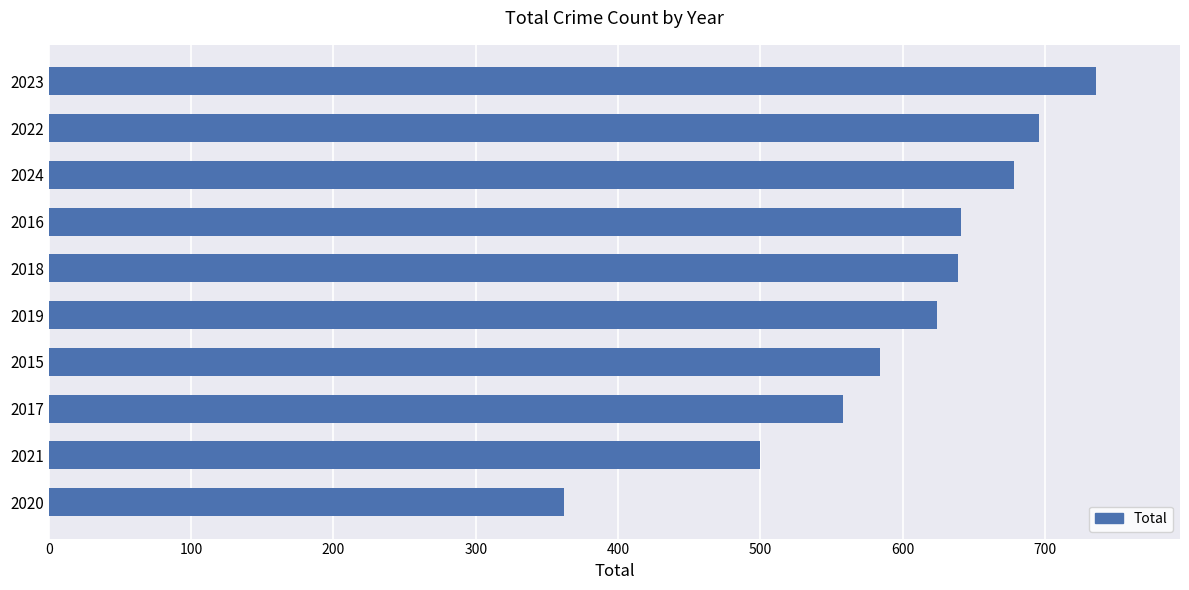

At which category does the chart reach its minimum across all series?

2020